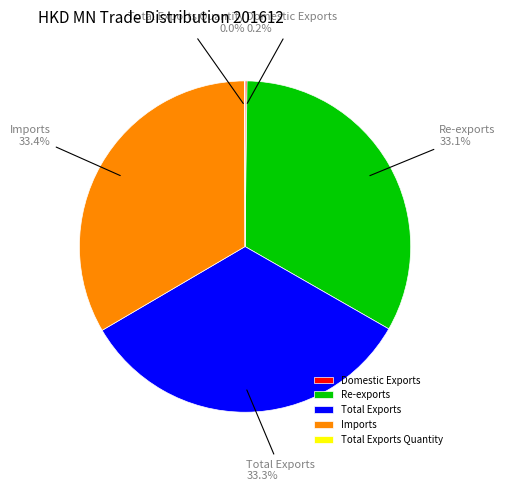

Approximately how many times larger is the value at Imports compared to Total Exports?

1.0